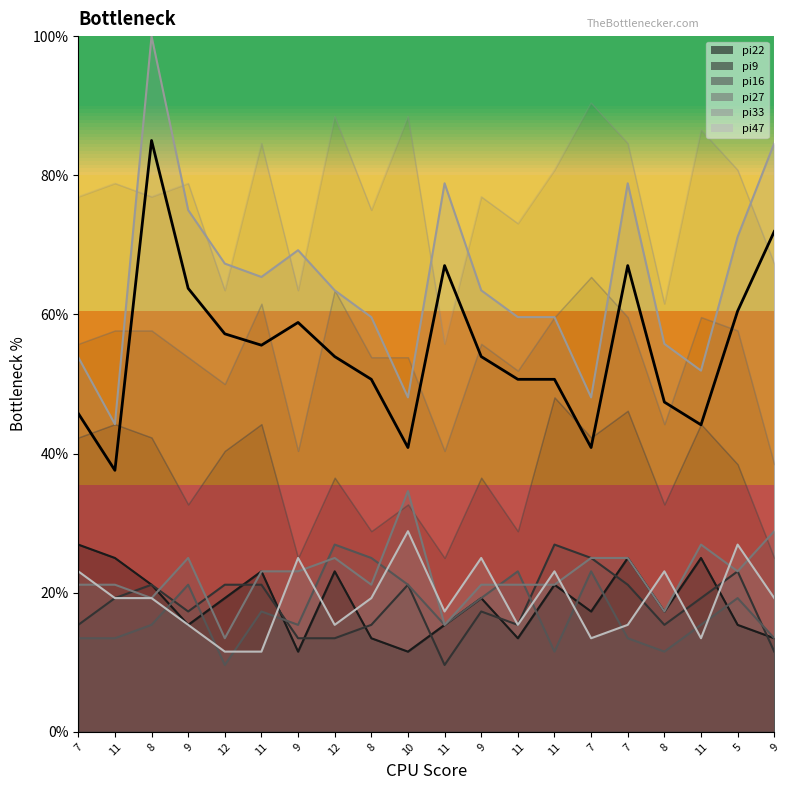

Which has a higher value, 10 or 9?

9